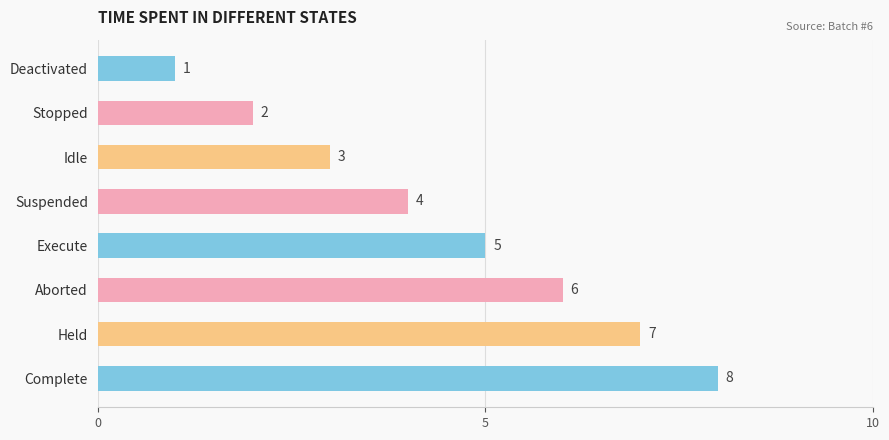

What is the change in value from Execute to Held?

+2